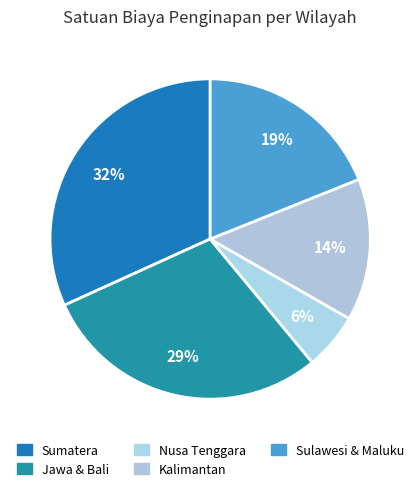

Count the number of slices in the pie.

5